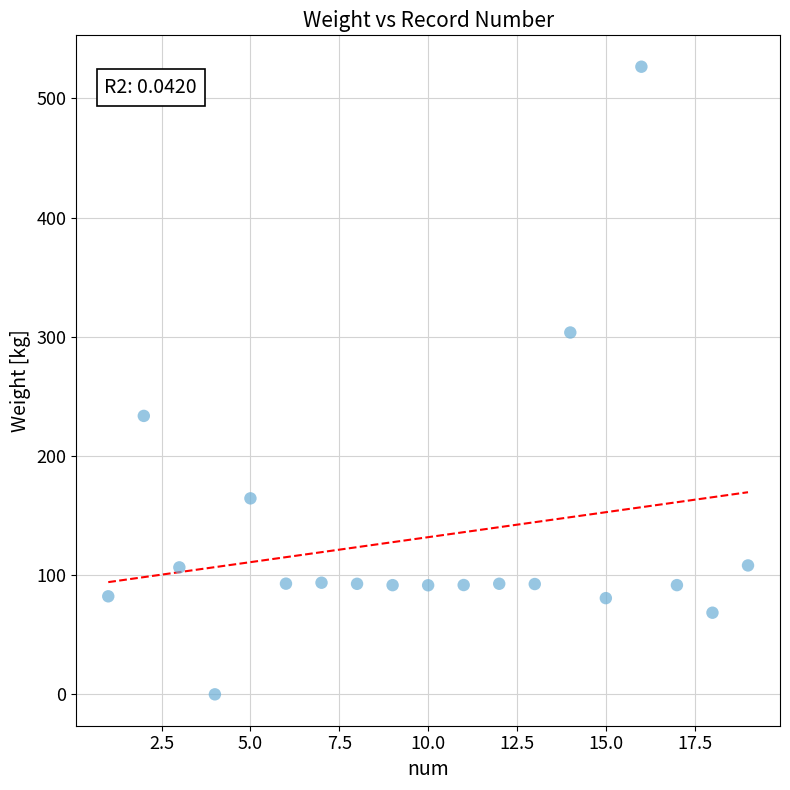

What Y value in the scatter plot is closest to 263?

233.6